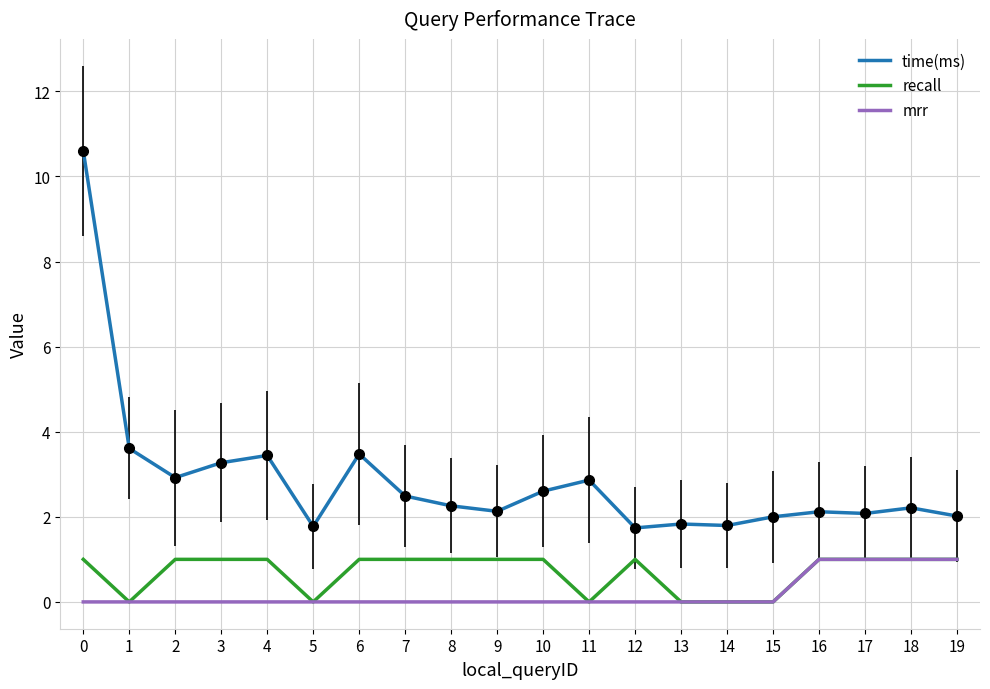

The time(ms) series shows 2.0 at 15. True or false?

True